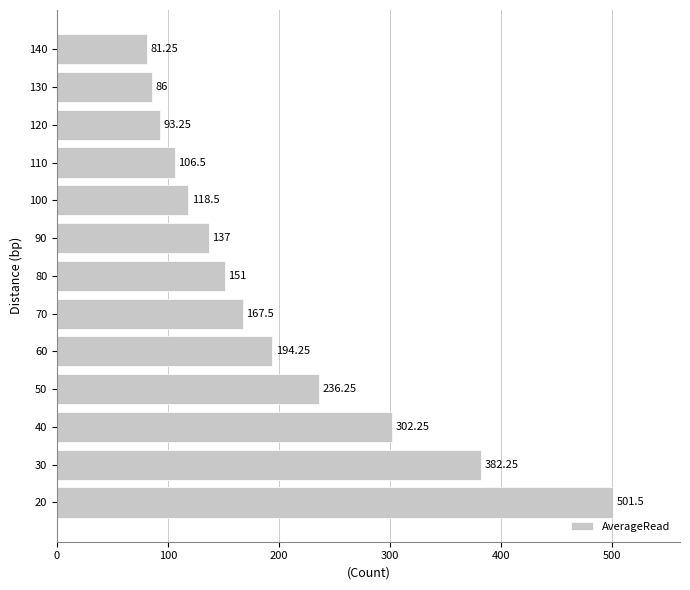

Does the chart contain any negative values?

No